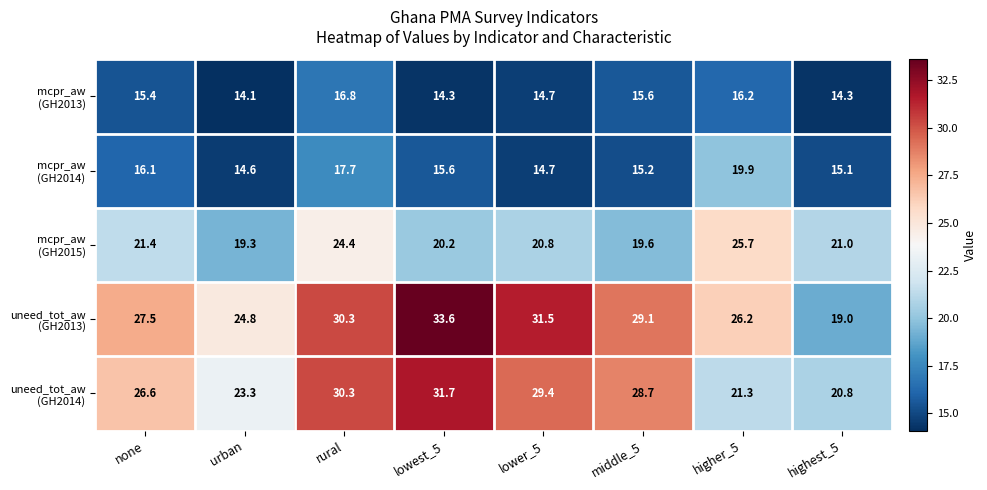

What is the maximum value shown in the chart?

33.6